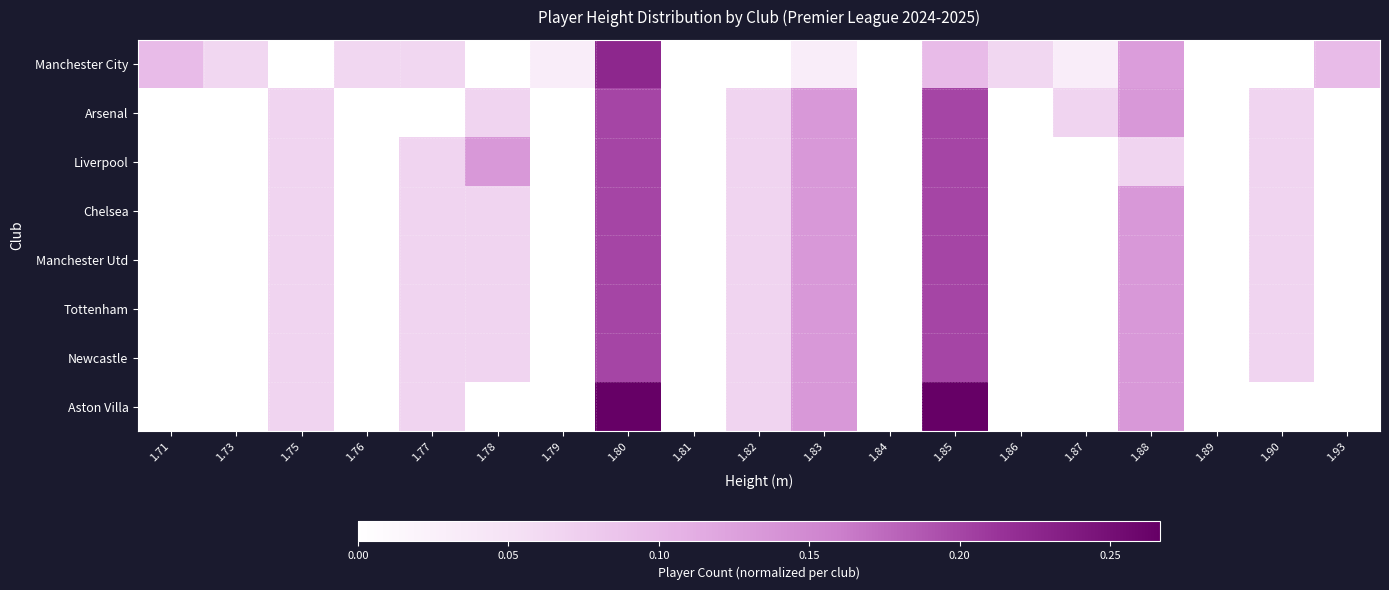

Reading left to right, extract all data points from this chart.

Manchester City: 1.71=0.1	1.73=0.1	1.75=0.0	1.76=0.1	1.77=0.1	1.78=0.0	1.79=0.0	1.80=0.2	1.81=0.0	1.82=0.0	1.83=0.0	1.84=0.0	1.85=0.1	1.86=0.1	1.87=0.0	1.88=0.1	1.89=0.0	1.90=0.0	1.93=0.1
Arsenal: 1.71=0.0	1.73=0.0	1.75=0.1	1.76=0.0	1.77=0.0	1.78=0.1	1.79=0.0	1.80=0.2	1.81=0.0	1.82=0.1	1.83=0.1	1.84=0.0	1.85=0.2	1.86=0.0	1.87=0.1	1.88=0.1	1.89=0.0	1.90=0.1	1.93=0.0
Liverpool: 1.71=0.0	1.73=0.0	1.75=0.1	1.76=0.0	1.77=0.1	1.78=0.1	1.79=0.0	1.80=0.2	1.81=0.0	1.82=0.1	1.83=0.1	1.84=0.0	1.85=0.2	1.86=0.0	1.87=0.0	1.88=0.1	1.89=0.0	1.90=0.1	1.93=0.0
Chelsea: 1.71=0.0	1.73=0.0	1.75=0.1	1.76=0.0	1.77=0.1	1.78=0.1	1.79=0.0	1.80=0.2	1.81=0.0	1.82=0.1	1.83=0.1	1.84=0.0	1.85=0.2	1.86=0.0	1.87=0.0	1.88=0.1	1.89=0.0	1.90=0.1	1.93=0.0
Manchester Utd: 1.71=0.0	1.73=0.0	1.75=0.1	1.76=0.0	1.77=0.1	1.78=0.1	1.79=0.0	1.80=0.2	1.81=0.0	1.82=0.1	1.83=0.1	1.84=0.0	1.85=0.2	1.86=0.0	1.87=0.0	1.88=0.1	1.89=0.0	1.90=0.1	1.93=0.0
Tottenham: 1.71=0.0	1.73=0.0	1.75=0.1	1.76=0.0	1.77=0.1	1.78=0.1	1.79=0.0	1.80=0.2	1.81=0.0	1.82=0.1	1.83=0.1	1.84=0.0	1.85=0.2	1.86=0.0	1.87=0.0	1.88=0.1	1.89=0.0	1.90=0.1	1.93=0.0
Newcastle: 1.71=0.0	1.73=0.0	1.75=0.1	1.76=0.0	1.77=0.1	1.78=0.1	1.79=0.0	1.80=0.2	1.81=0.0	1.82=0.1	1.83=0.1	1.84=0.0	1.85=0.2	1.86=0.0	1.87=0.0	1.88=0.1	1.89=0.0	1.90=0.1	1.93=0.0
Aston Villa: 1.71=0.0	1.73=0.0	1.75=0.1	1.76=0.0	1.77=0.1	1.78=0.0	1.79=0.0	1.80=0.3	1.81=0.0	1.82=0.1	1.83=0.1	1.84=0.0	1.85=0.3	1.86=0.0	1.87=0.0	1.88=0.1	1.89=0.0	1.90=0.0	1.93=0.0